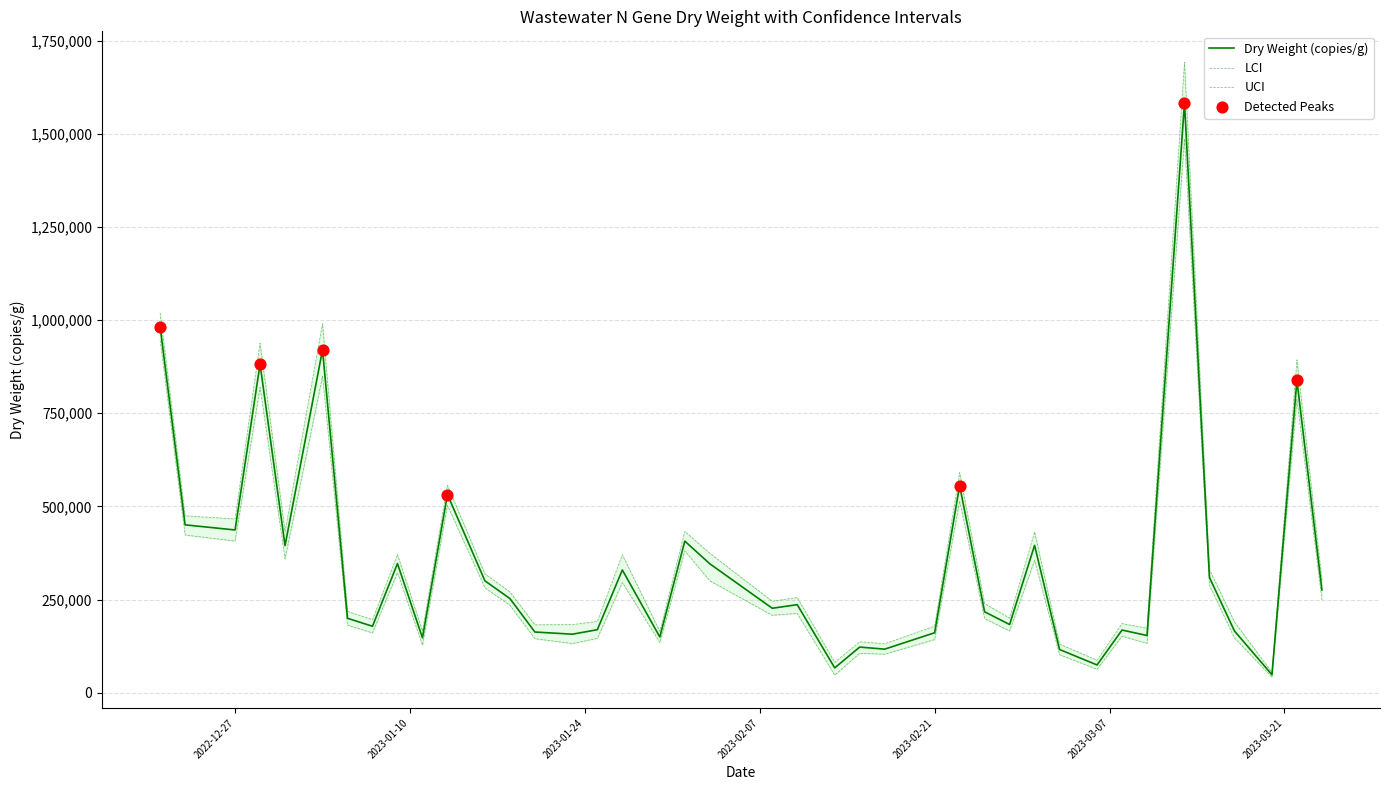

Which series reaches the maximum Y coordinate?

dw_uci